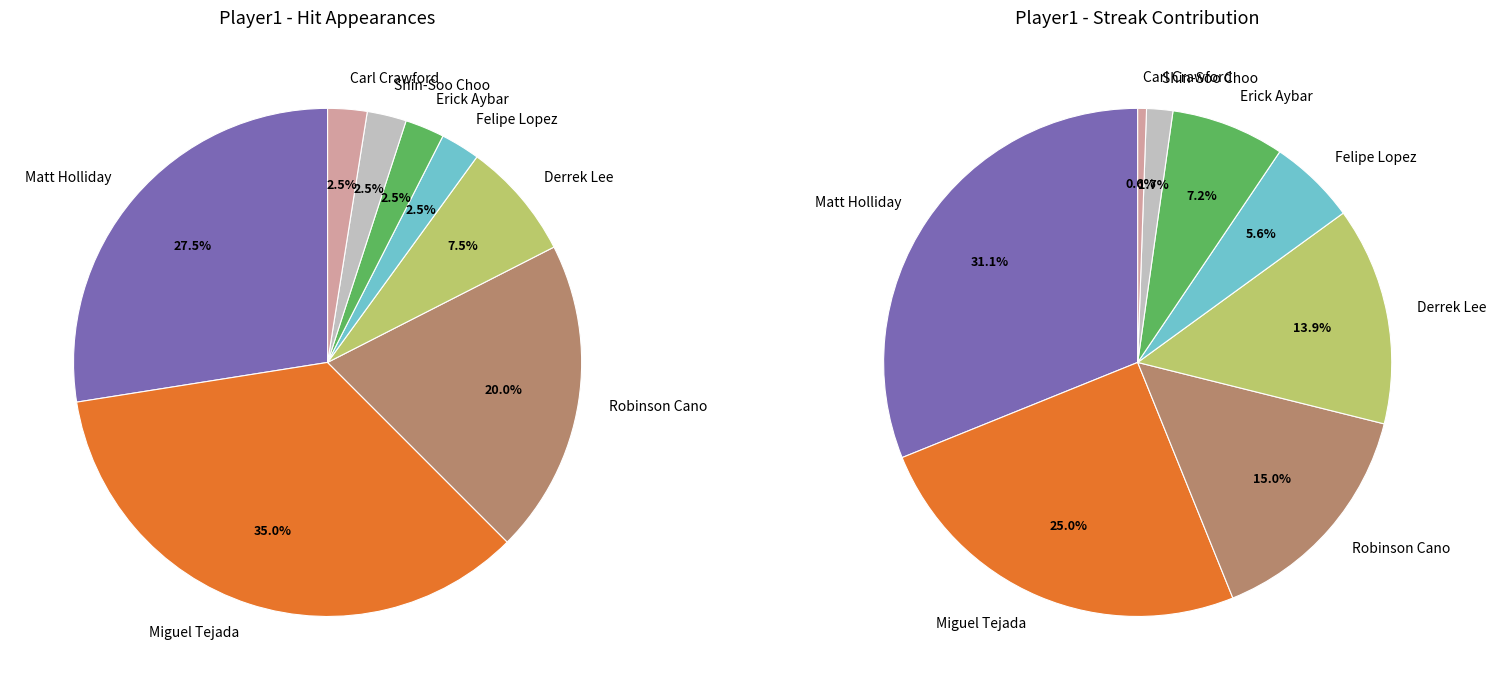

The Matt Holliday slice represents 28% of the pie. True or false?

True